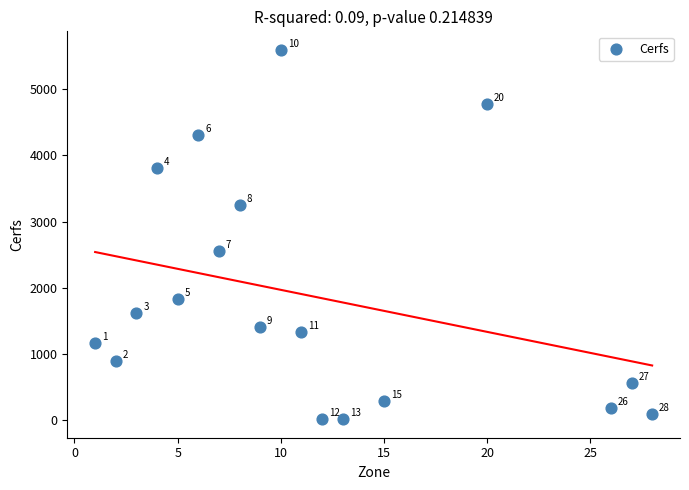

What Y value in the scatter plot is closest to 2803?

2559